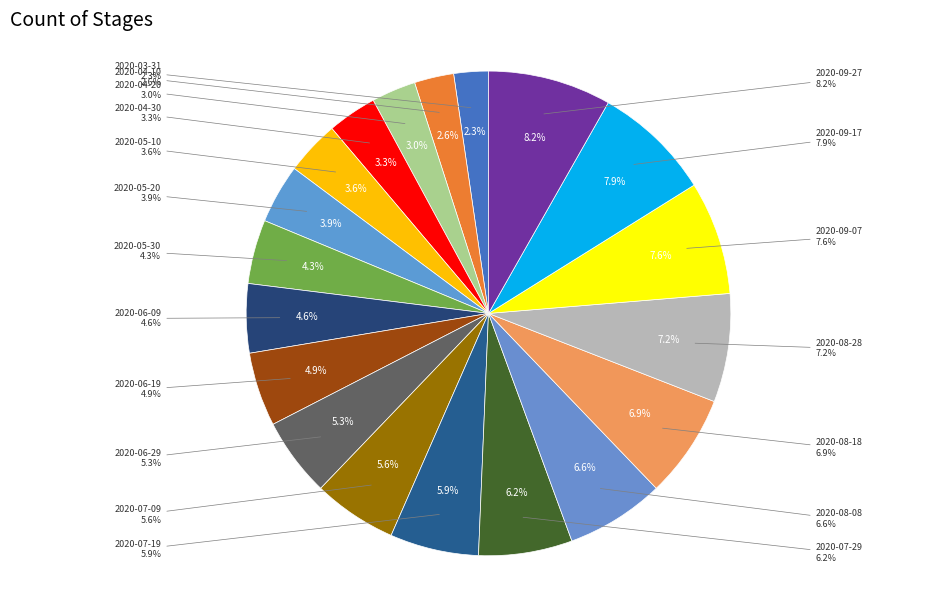

What is the change in value from 2020-04-20 to 2020-06-09?

+5